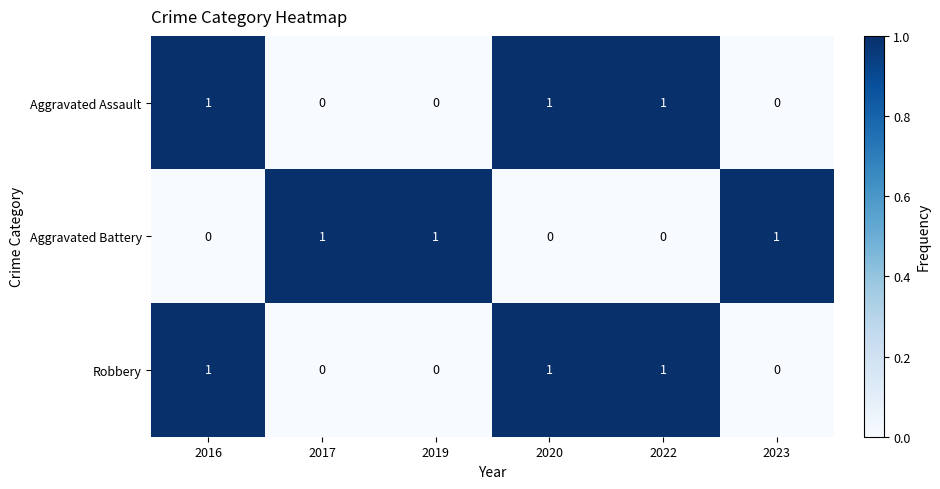

Reading left to right, transcribe all the data shown in this chart.

Aggravated Assault: 1	0	0	1	1	0
Aggravated Battery: 0	1	1	0	0	1
Robbery: 1	0	0	1	1	0